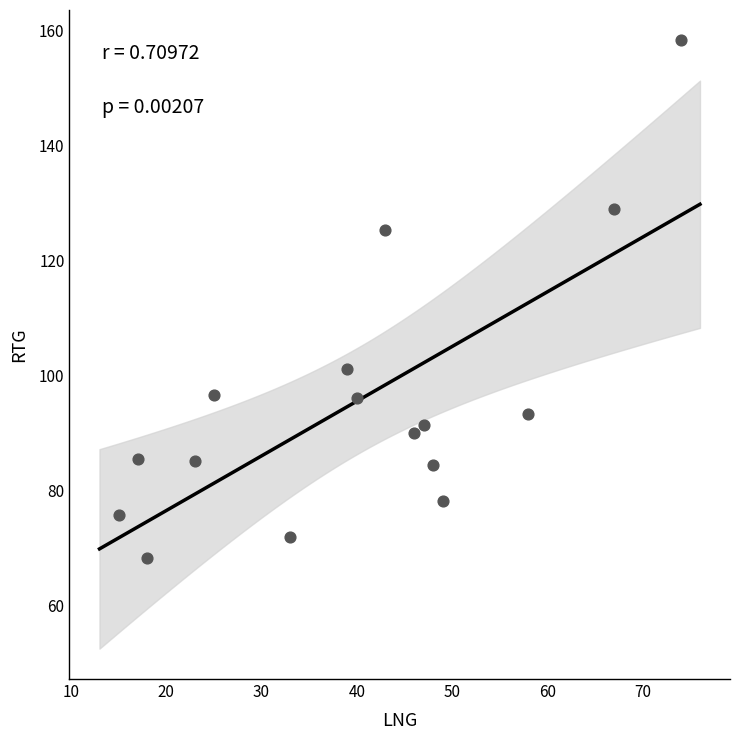

What is the range of X values (max minus min)?

59.0